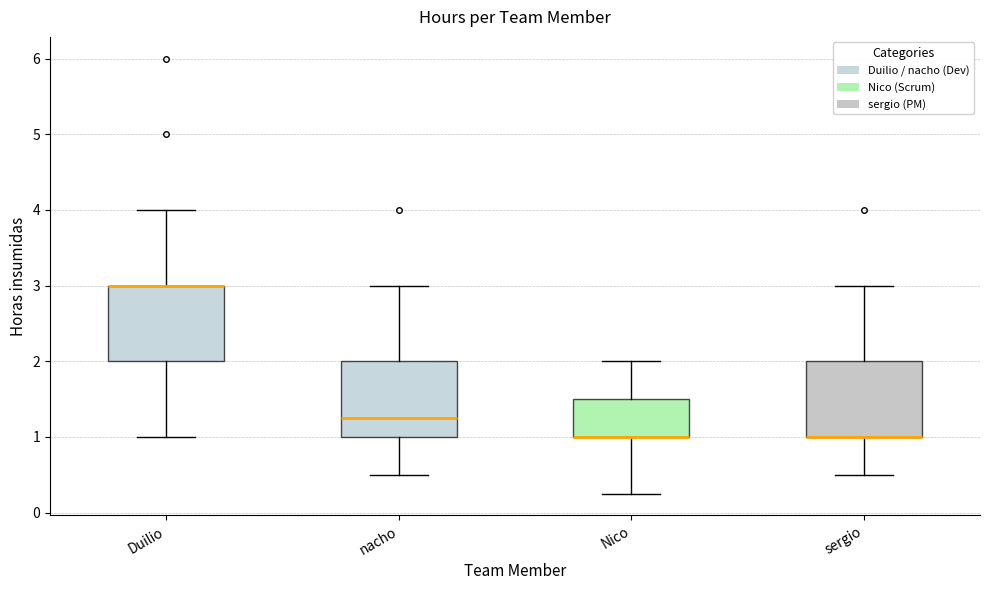

Where is the lower edge of the box for Duilio on the y-axis? The values are not printed on the chart, so give them approximately, as read against the axis.

2.0